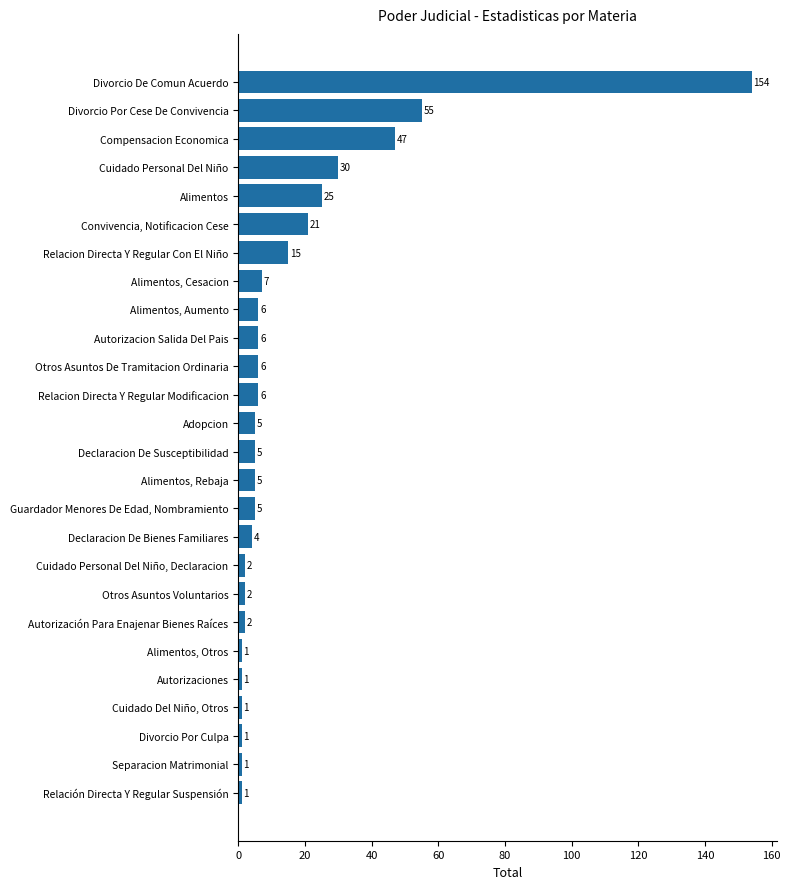

How many values are below 5?

10